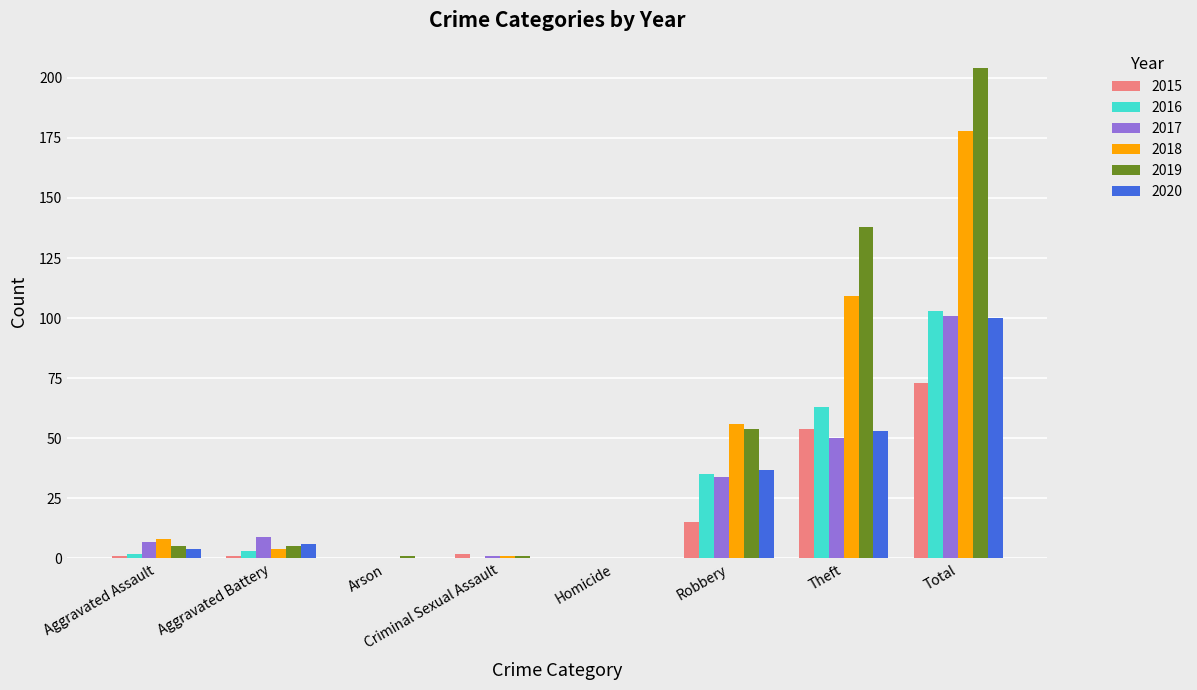

What is the total value across all series at Total?

759